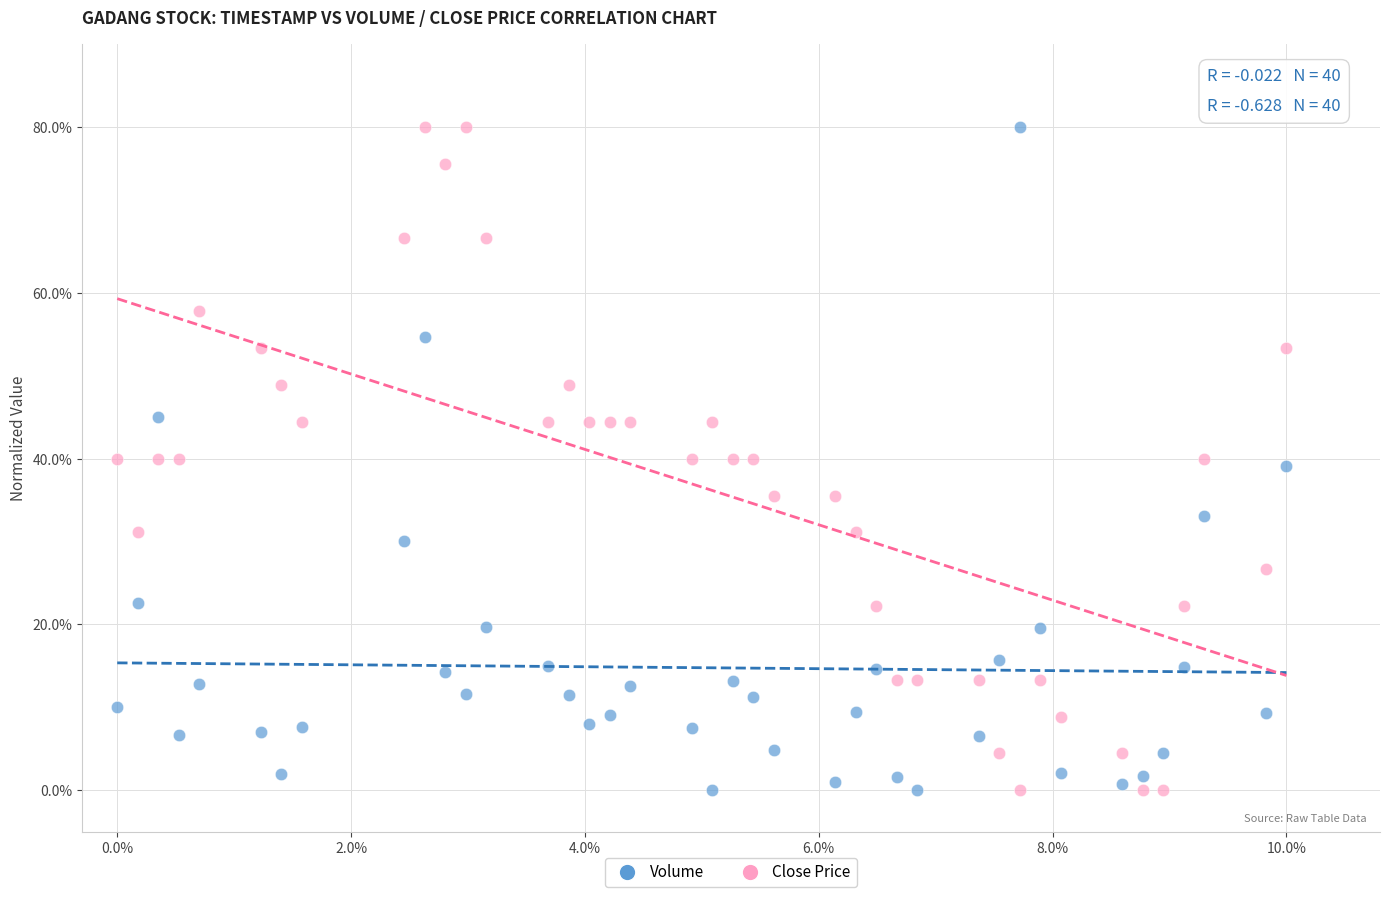

What is the X range (max minus min) for the scatter plot?

10.0